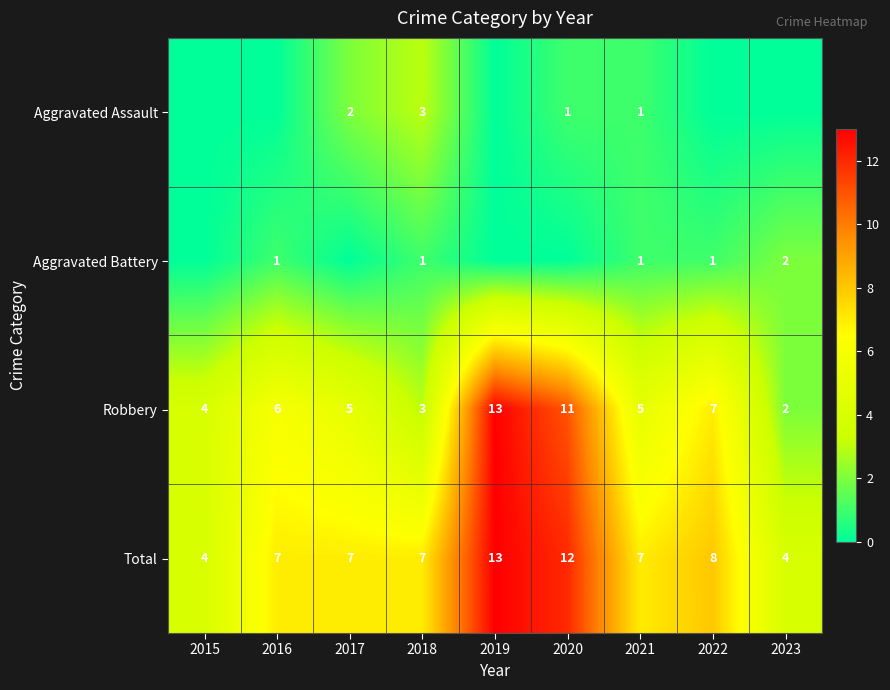

Is the value of Aggravated Assault at 2018 greater than the value of Aggravated Battery at 2023?

Yes